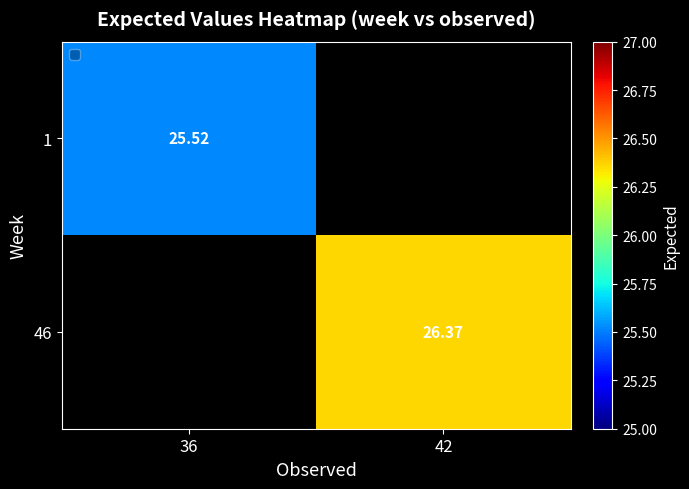

Rank the series by their maximum value, from highest to lowest.

1, 46